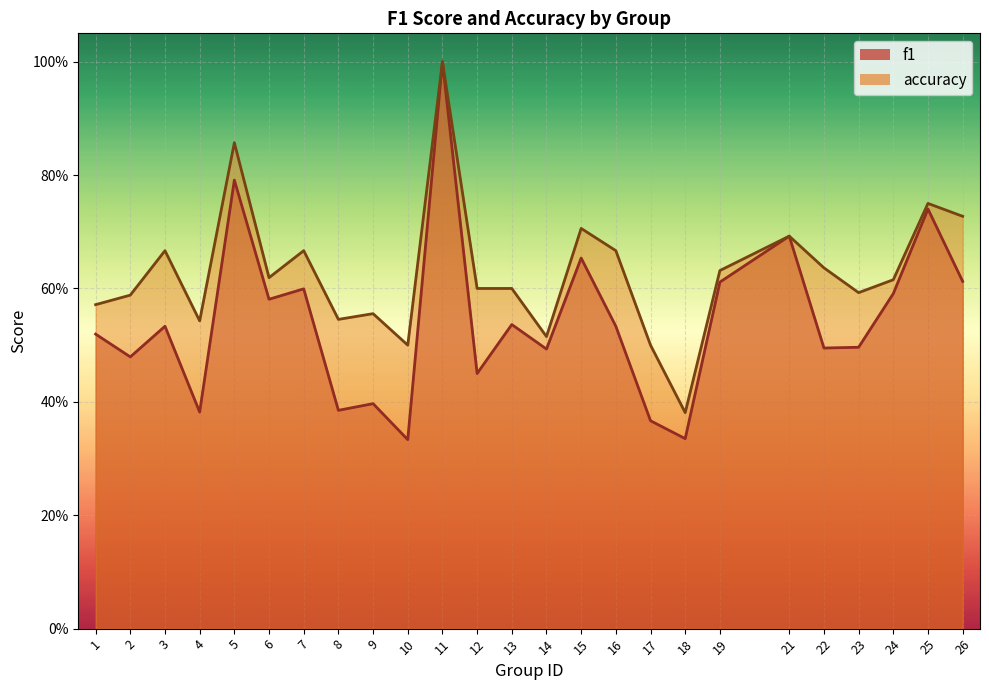

True or false: f1 and accuracy intersect in this chart.

False